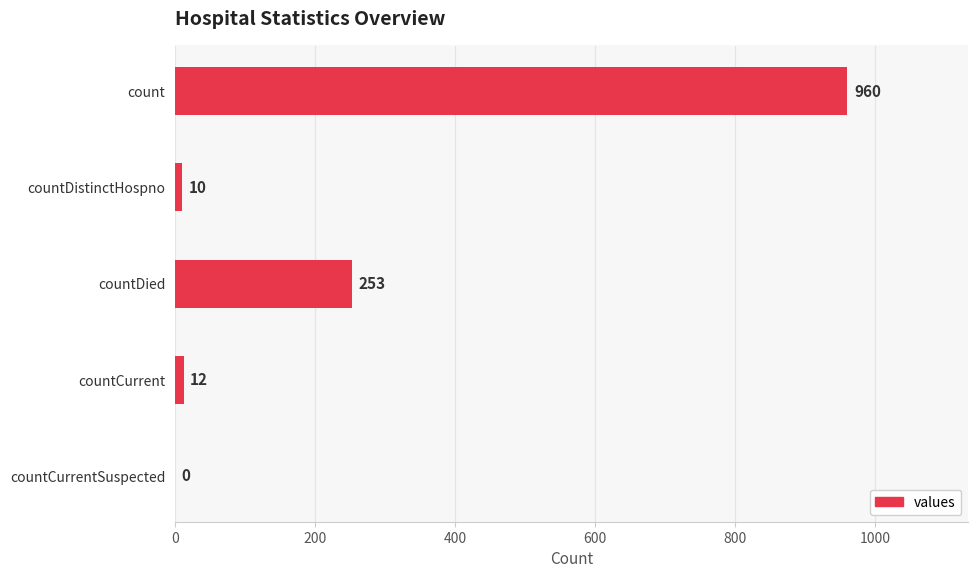

The value at countCurrentSuspected is -610. True or false?

False